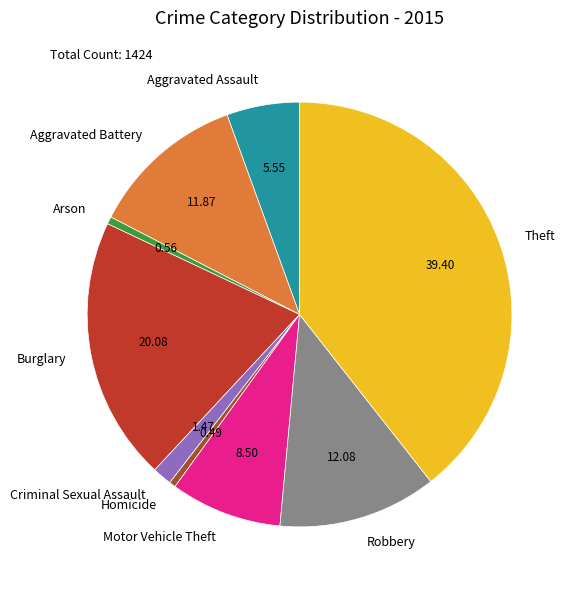

Does Aggravated Assault represent more than half of the total?

No